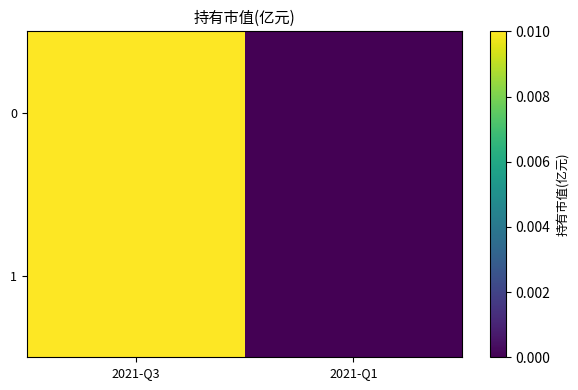

At how many categories does at least one series exceed 0?

1